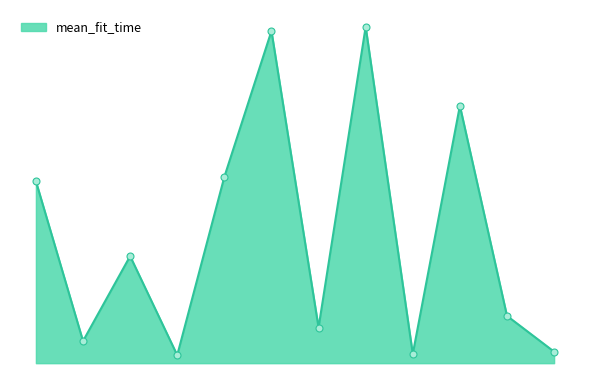

List the labels in order of value, largest first.

10, 6, 9, 5, 2, 1, 11, 7, 3, 8, 4, 0